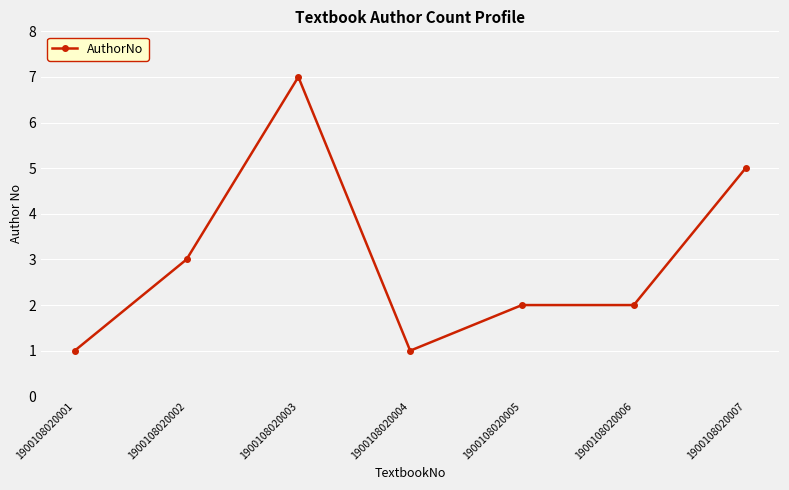

What is the value of the 7th point from the left?

5